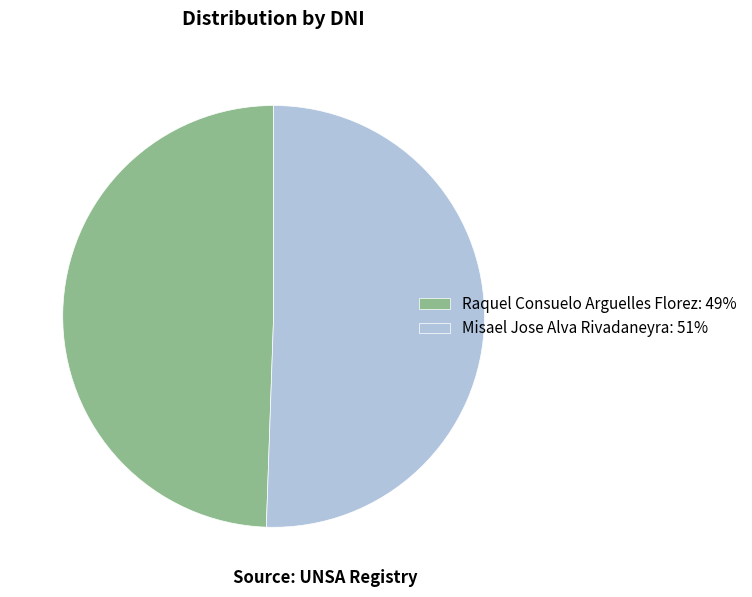

Between Misael Jose Alva Rivadaneyra: 51% and Raquel Consuelo Arguelles Florez: 49%, which is larger?

Misael Jose Alva Rivadaneyra: 51%